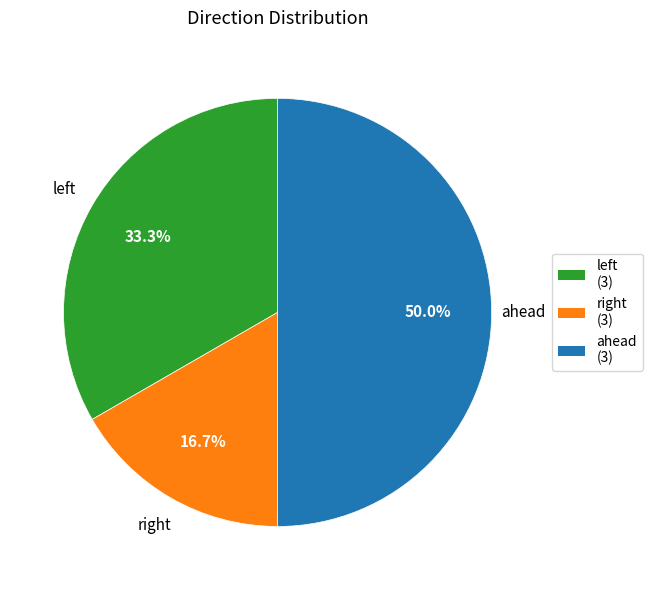

Which category has the biggest portion of the pie?

ahead